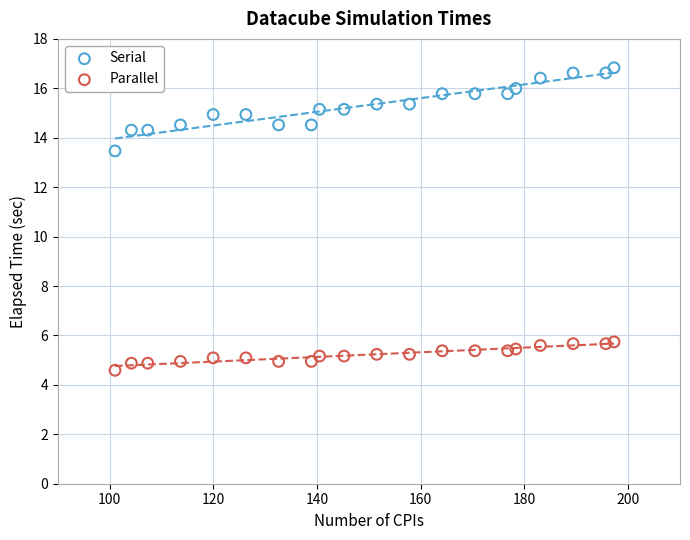

Which series contains the highest Y value?

Serial